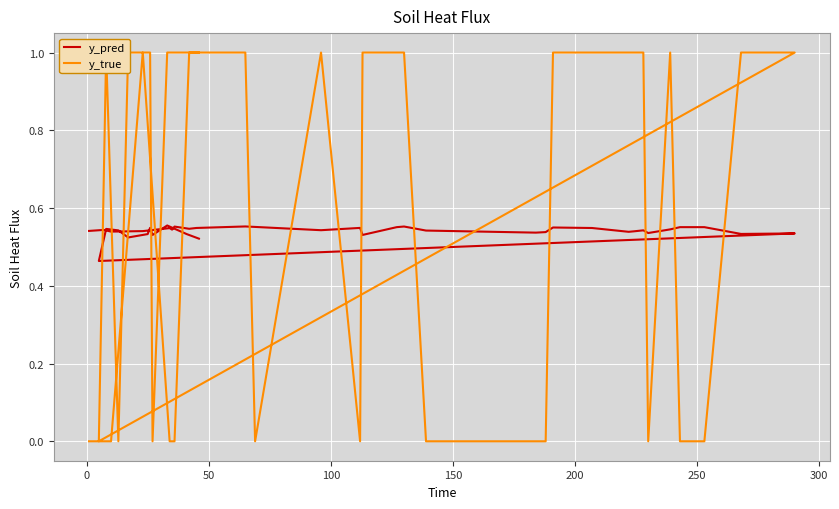

What is the label of the 36th point from the right?

150